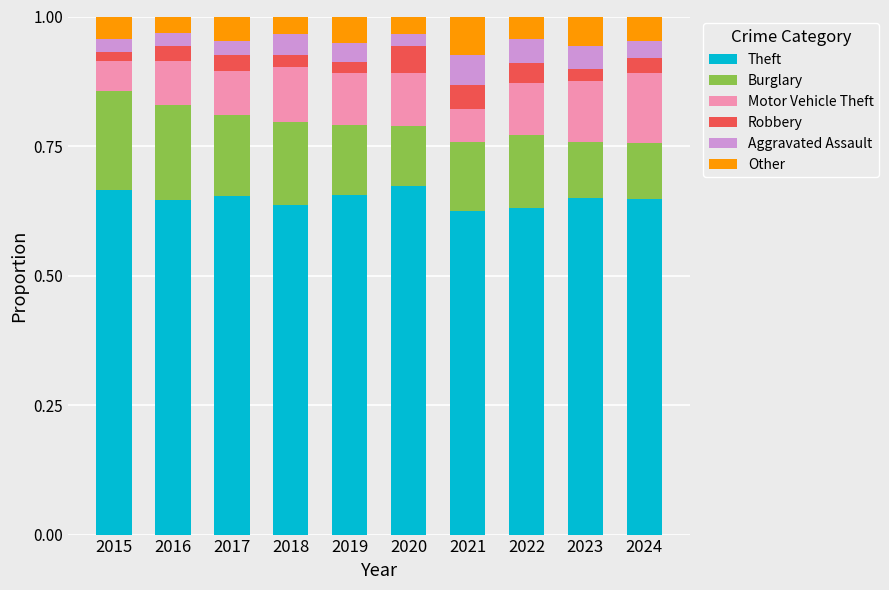

The Theft series shows 0.3 at 2021. True or false?

False